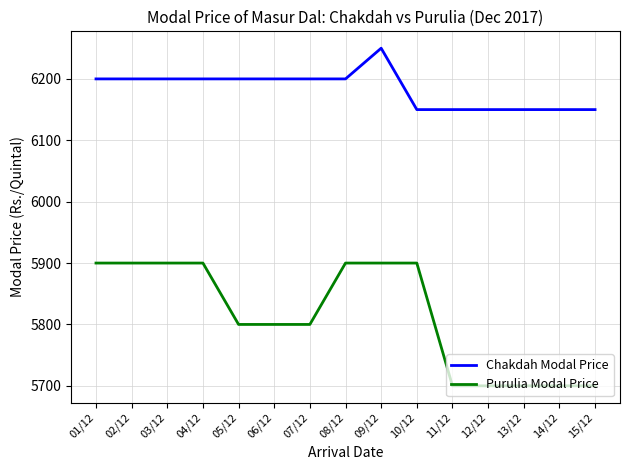

Reading left to right, extract all data points from this chart.

Chakdah Modal Price: 01/12=6200	02/12=6200	03/12=6200	04/12=6200	05/12=6200	06/12=6200	07/12=6200	08/12=6200	09/12=6250	10/12=6150	11/12=6150	12/12=6150	13/12=6150	14/12=6150	15/12=6150
Purulia Modal Price: 01/12=5900	02/12=5900	03/12=5900	04/12=5900	05/12=5800	06/12=5800	07/12=5800	08/12=5900	09/12=5900	10/12=5900	11/12=5700	12/12=5700	13/12=5700	14/12=5700	15/12=5700